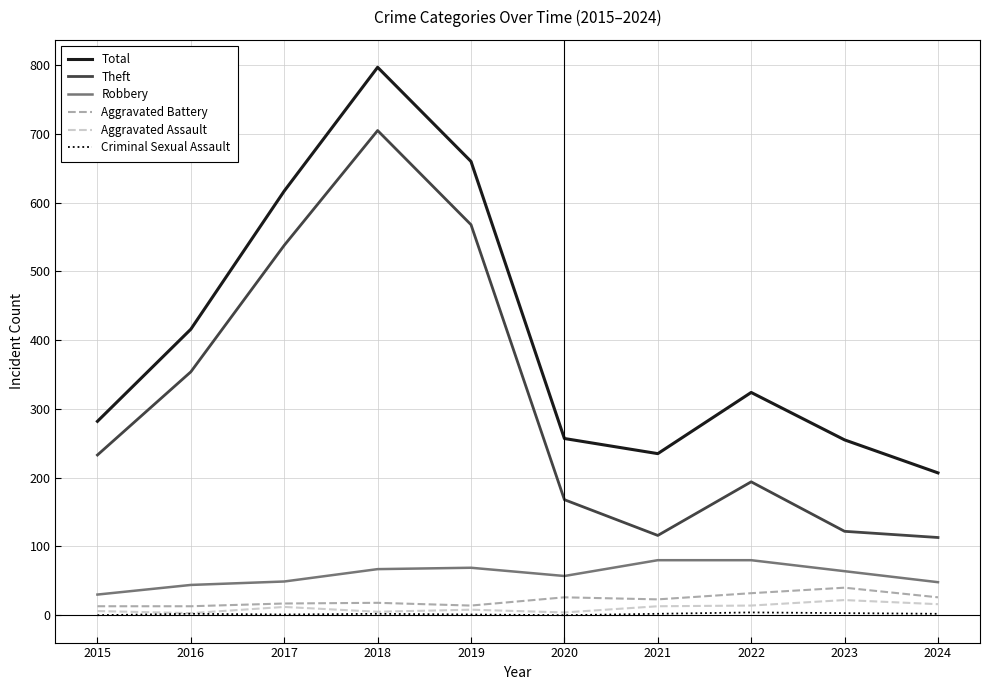

Which series has the largest range (max minus min)?

Theft